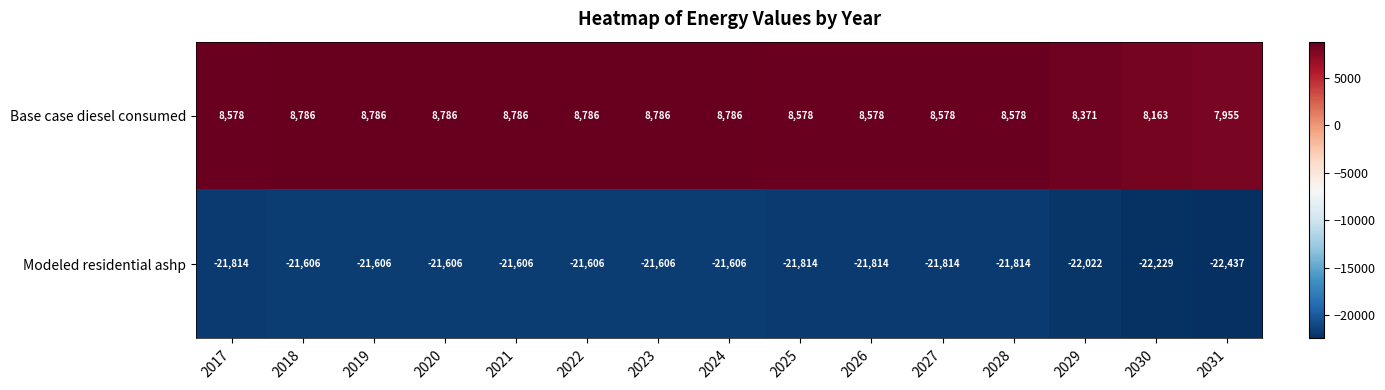

What is the approximate value of Modeled residential ashp at 2025, to the nearest 100?

-21800